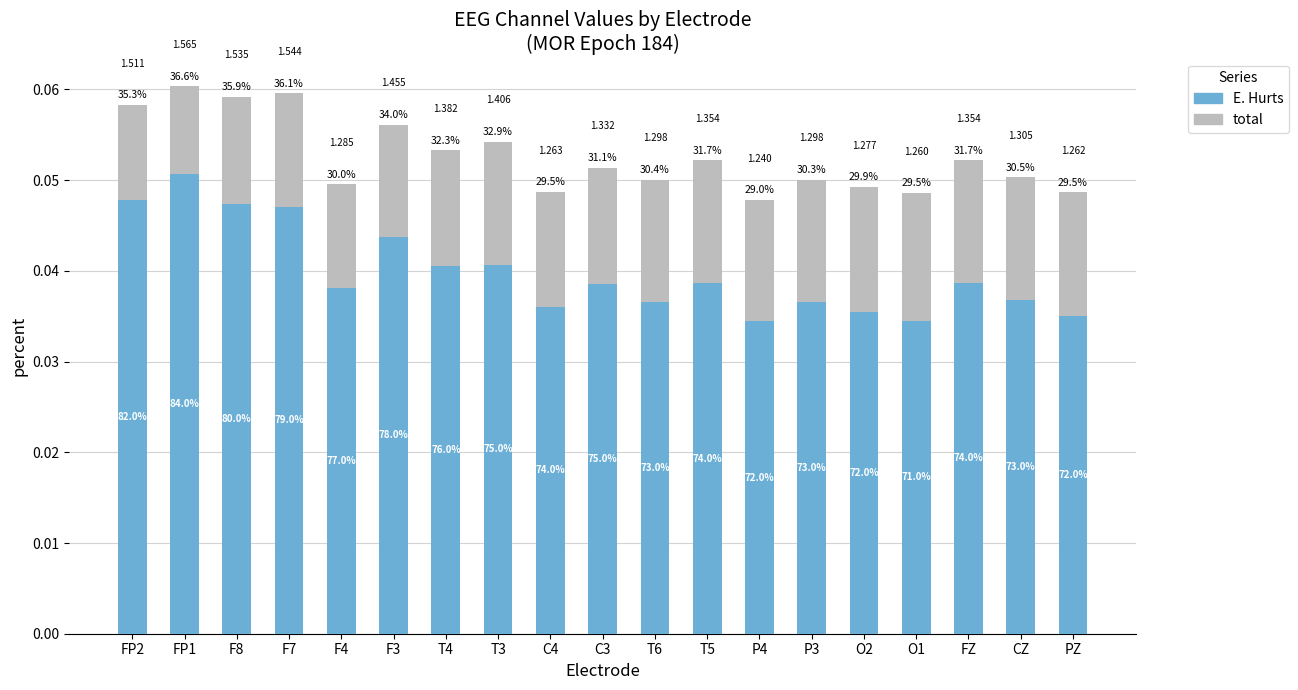

What is the label of the 14th bar from the right?

F3